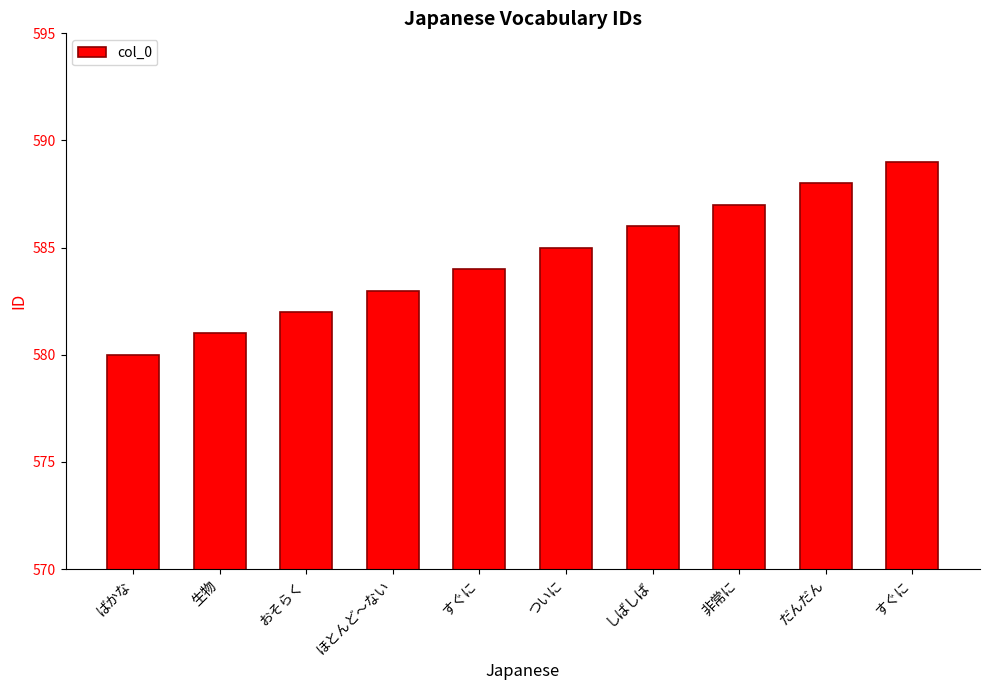

List the labels in order of value, largest first.

すぐに, だんだん, 非常に, しばしば, ついに, すぐに, ほとんど～ない, おそらく, 生物, ばかな